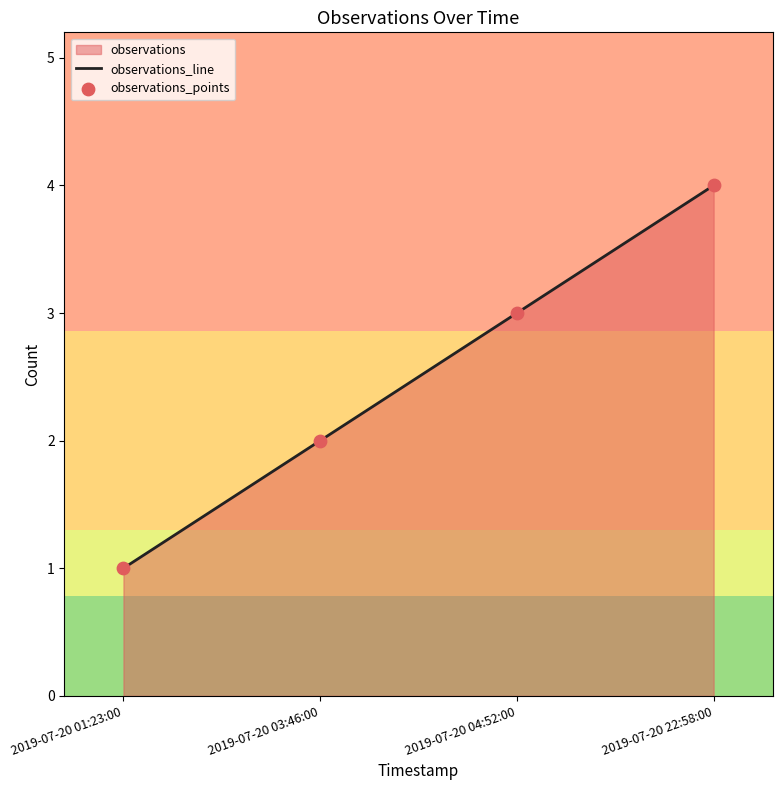

Which series contains the lowest Y value?

observations_line